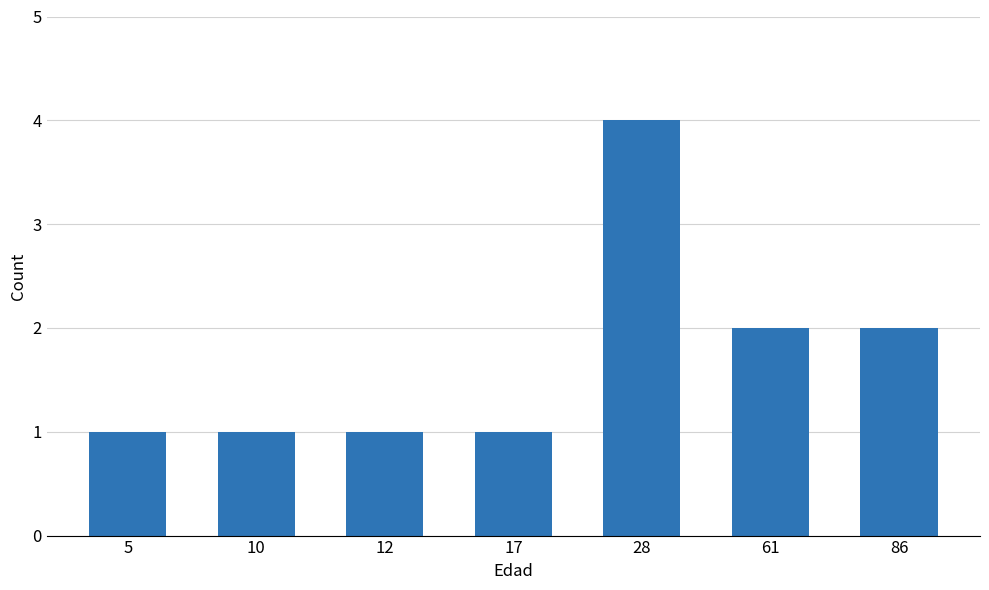

What is the value of the 3rd bar from the left?

1